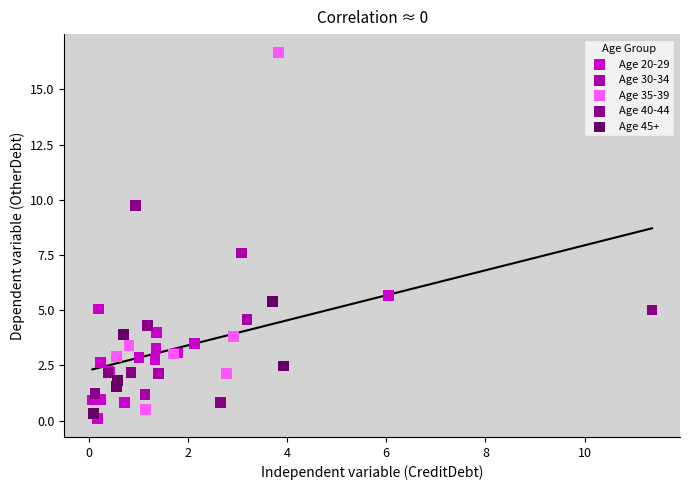

Which series reaches the maximum Y coordinate?

Age 35-39